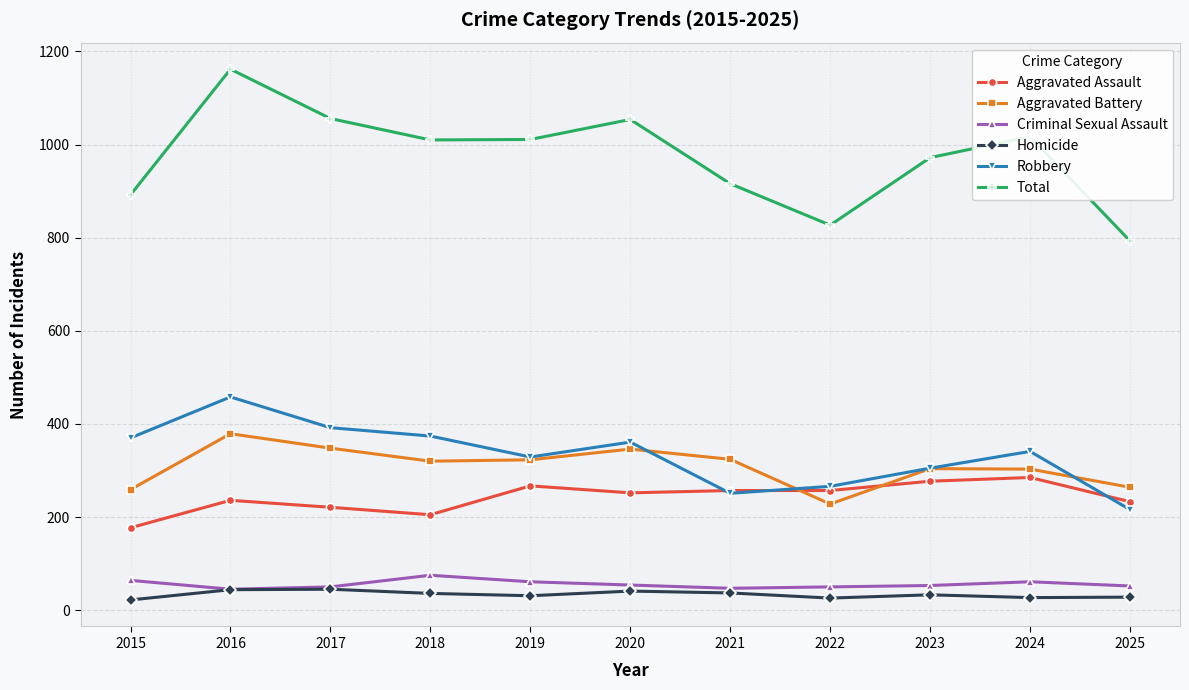

Rank the series by their maximum value, from highest to lowest.

Total, Robbery, Aggravated Battery, Aggravated Assault, Criminal Sexual Assault, Homicide